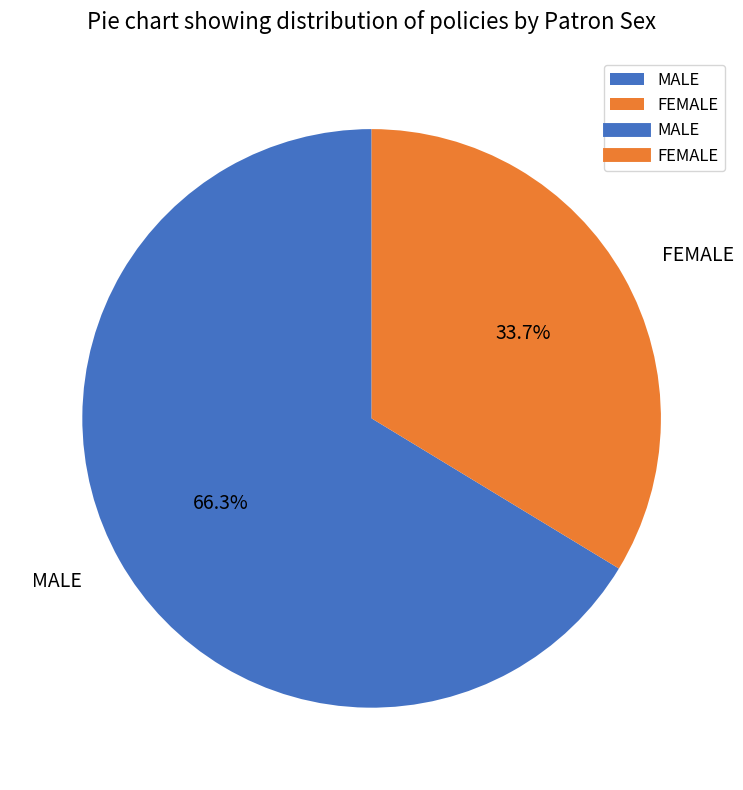

Does MALE account for over 50% of the chart?

Yes